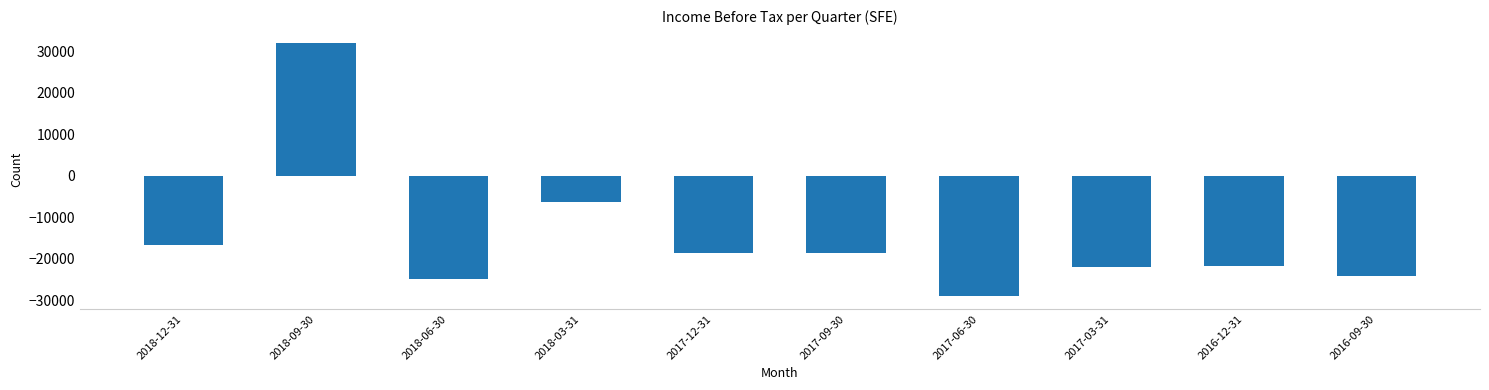

What is the difference between the second highest and minimum values?

22900